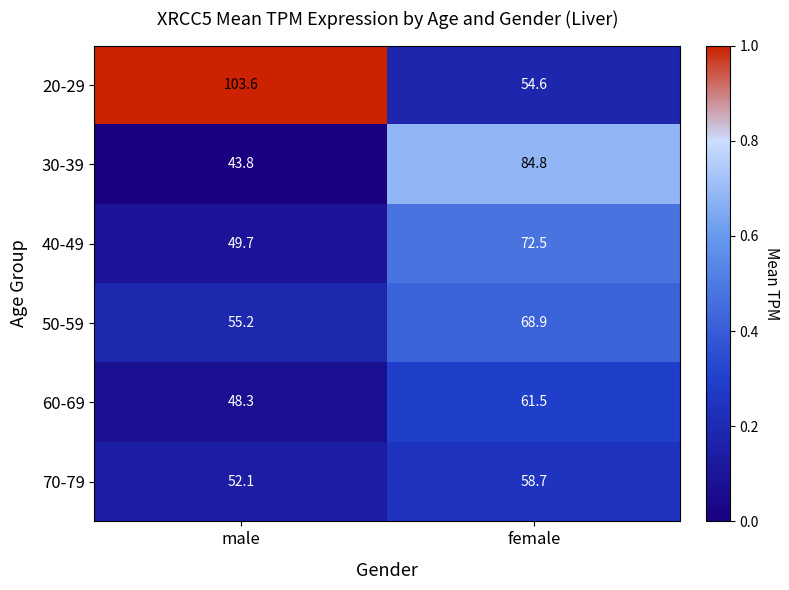

What is the sum of all 70-79 values?

110.8